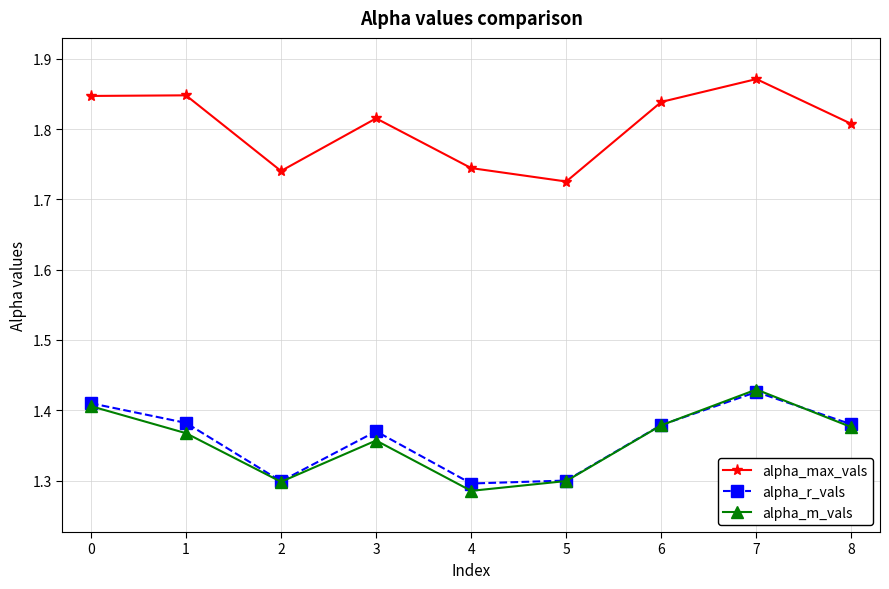

At how many categories does at least one series exceed 1?

9